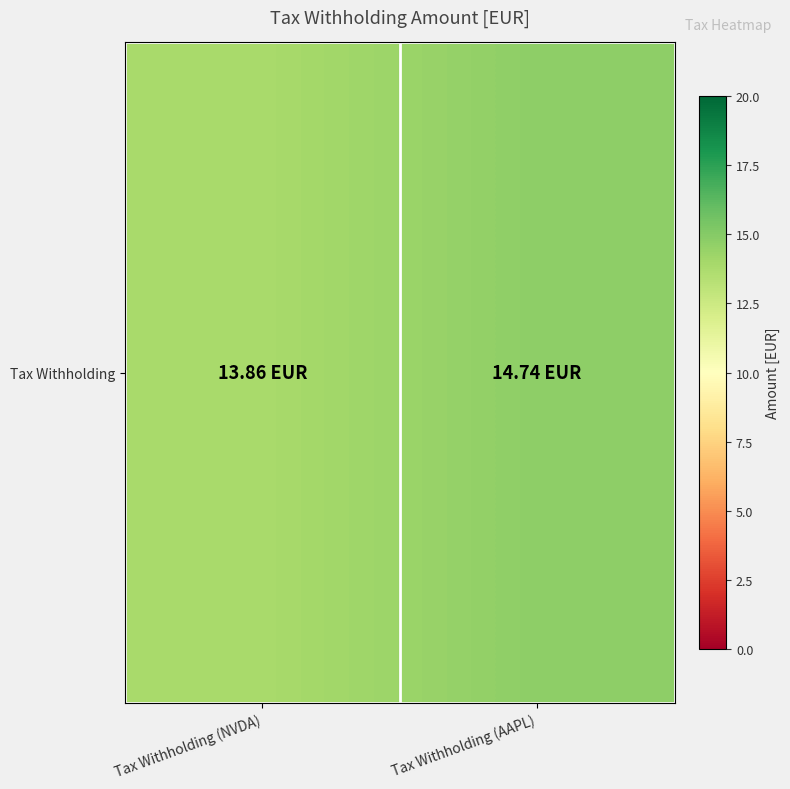

Reading left to right, transcribe all the data shown in this chart.

Tax Withholding (NVDA)=13.9	Tax Withholding (AAPL)=14.7